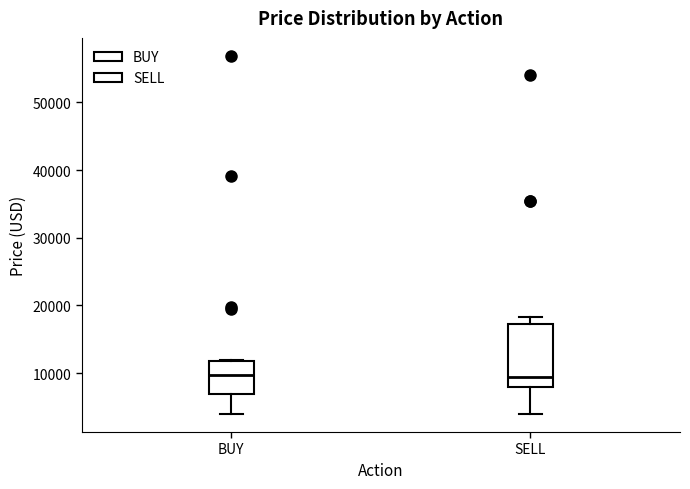

Comparing the boxes themselves (not the whiskers), which one is the tallest?

SELL